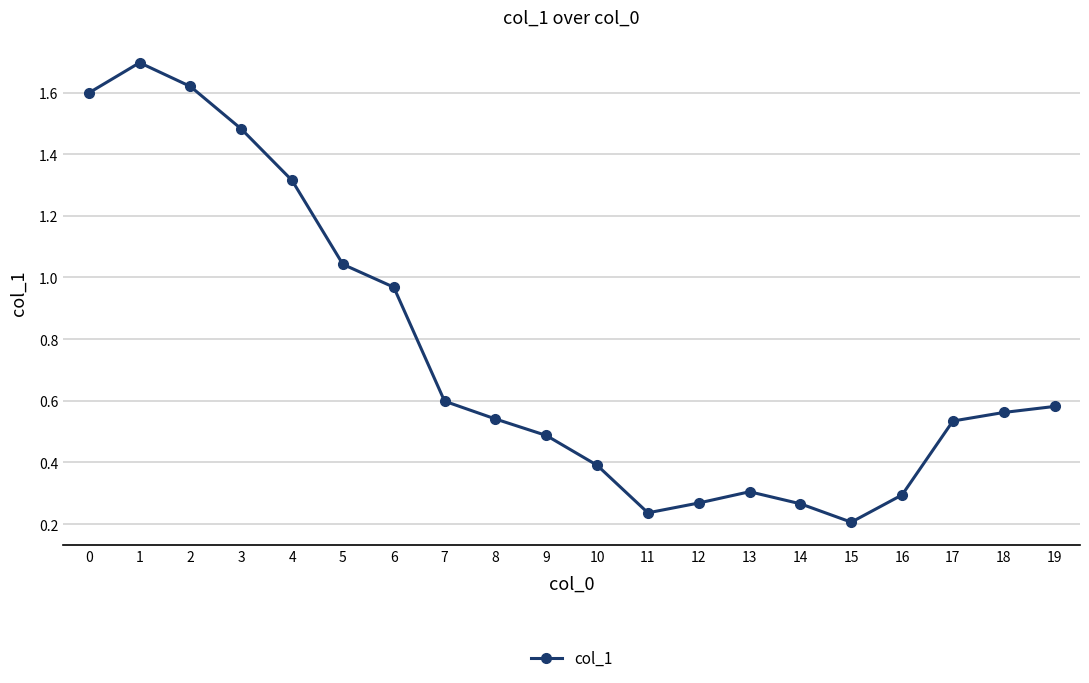

What is the change in value from 6 to 15?

-0.8